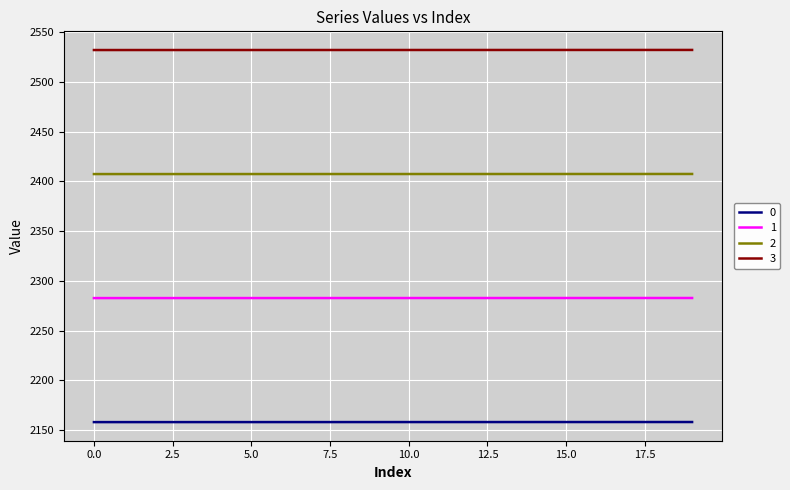

What is the minimum value shown in the chart?

2158.1